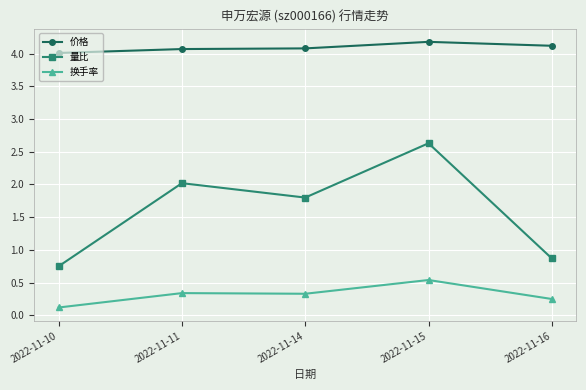

What is the sum of the 价格 values at 2022-11-14 and 2022-11-15?

8.3